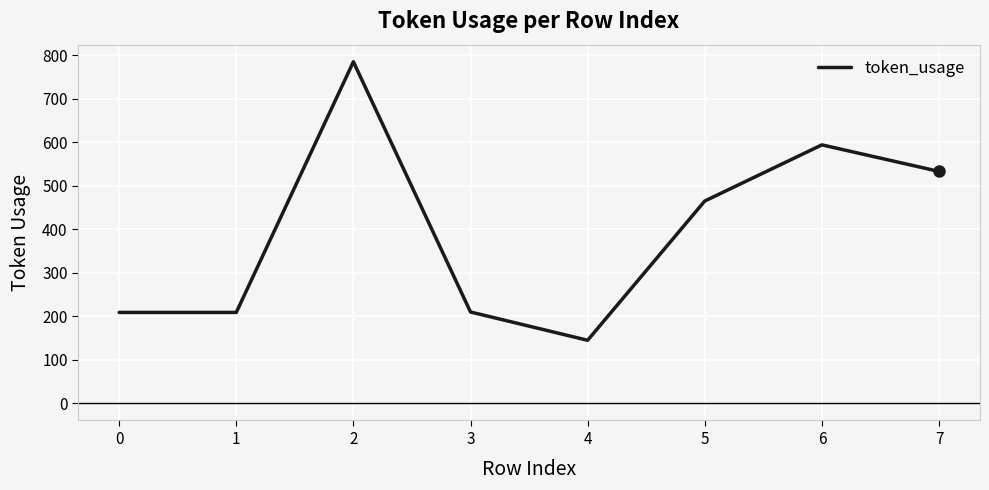

What is the ratio of the value at 5 to the value at 1?

2.2